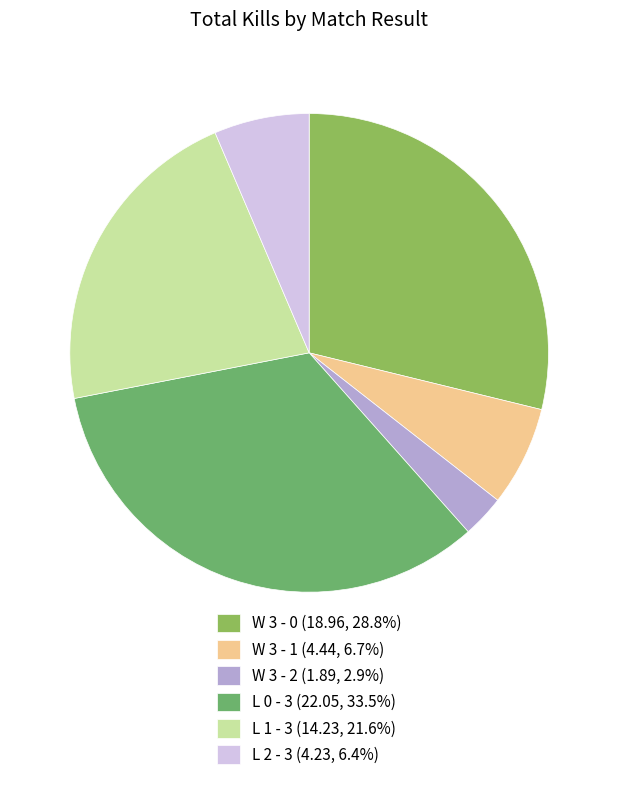

Which category has the biggest portion of the pie?

L 0 - 3